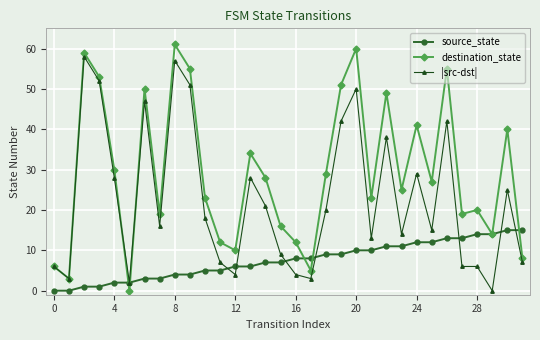

Rank the series by their average value, from highest to lowest.

destination_state, |src-dst|, source_state